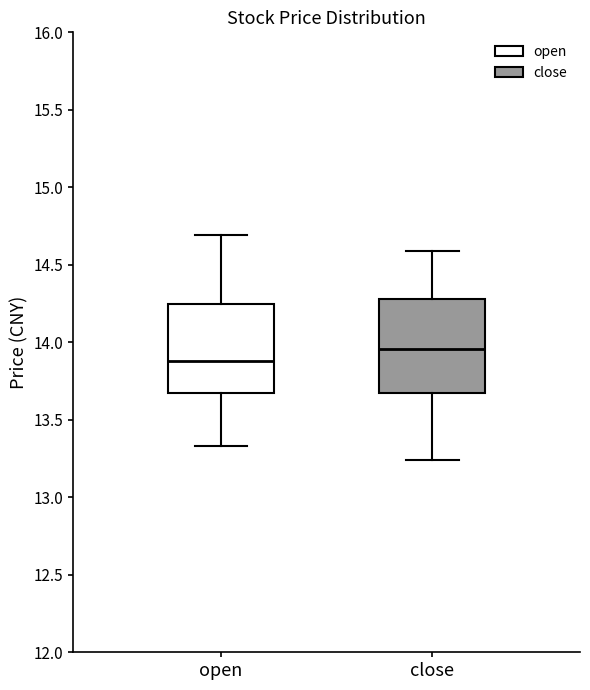

Where does the lower whisker of the box for close end on the y-axis? The values are not printed on the chart, so give them approximately, as read against the axis.

13.25